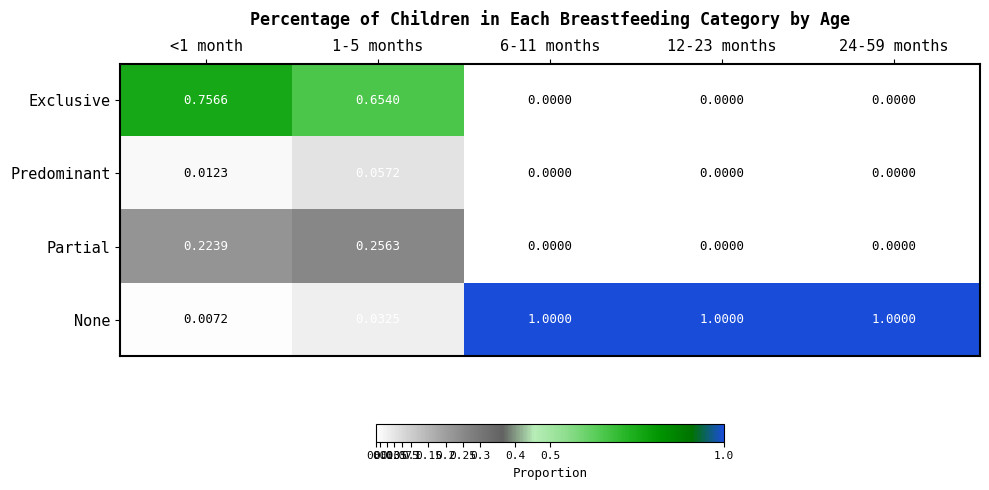

At <1 month, list the series in order from smallest to largest.

None, Predominant, Partial, Exclusive